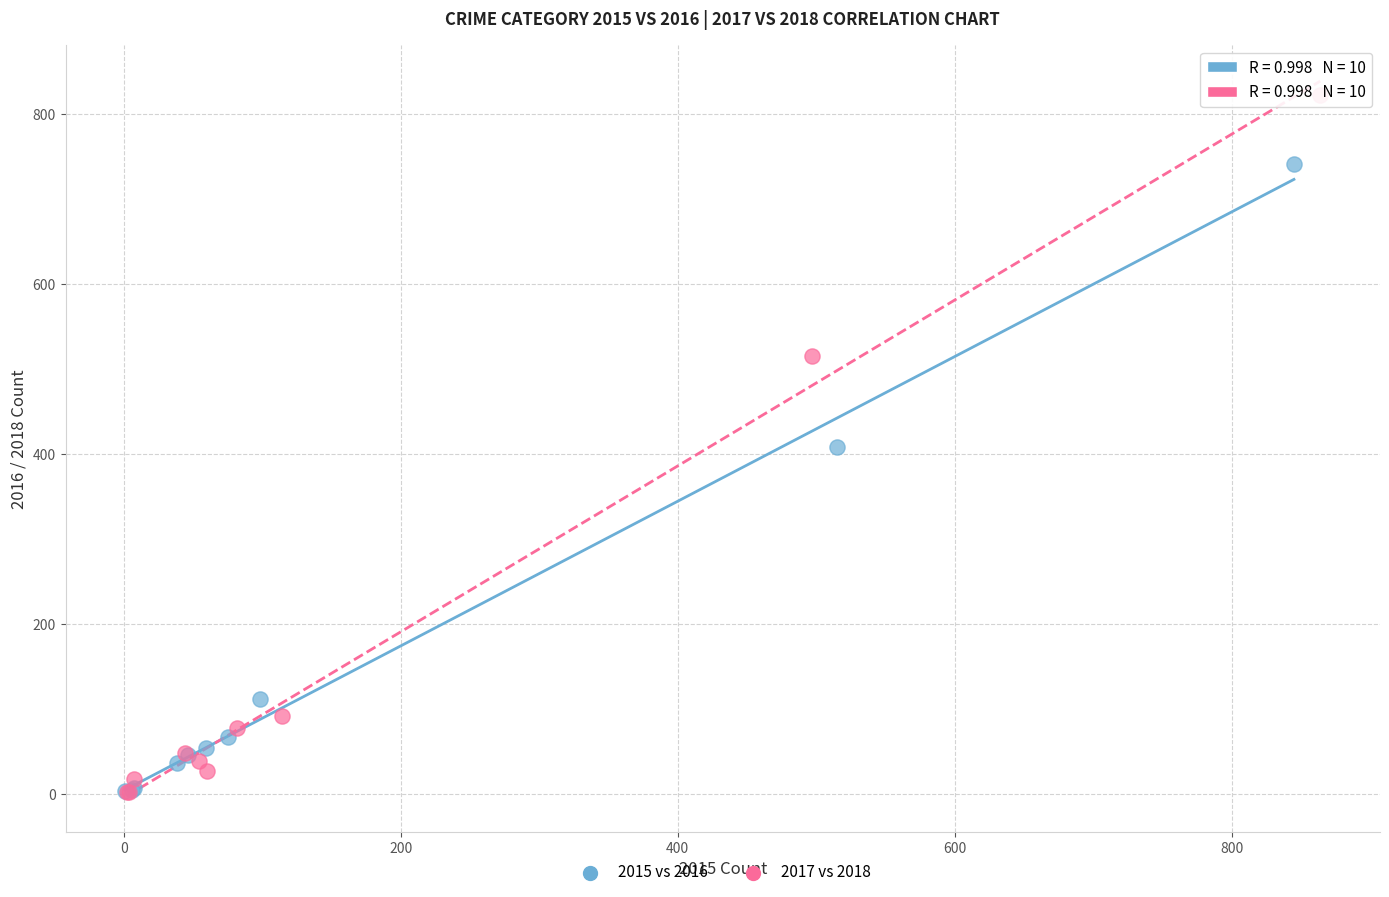

Which series has the largest Y range (max minus min)?

2017 vs 2018